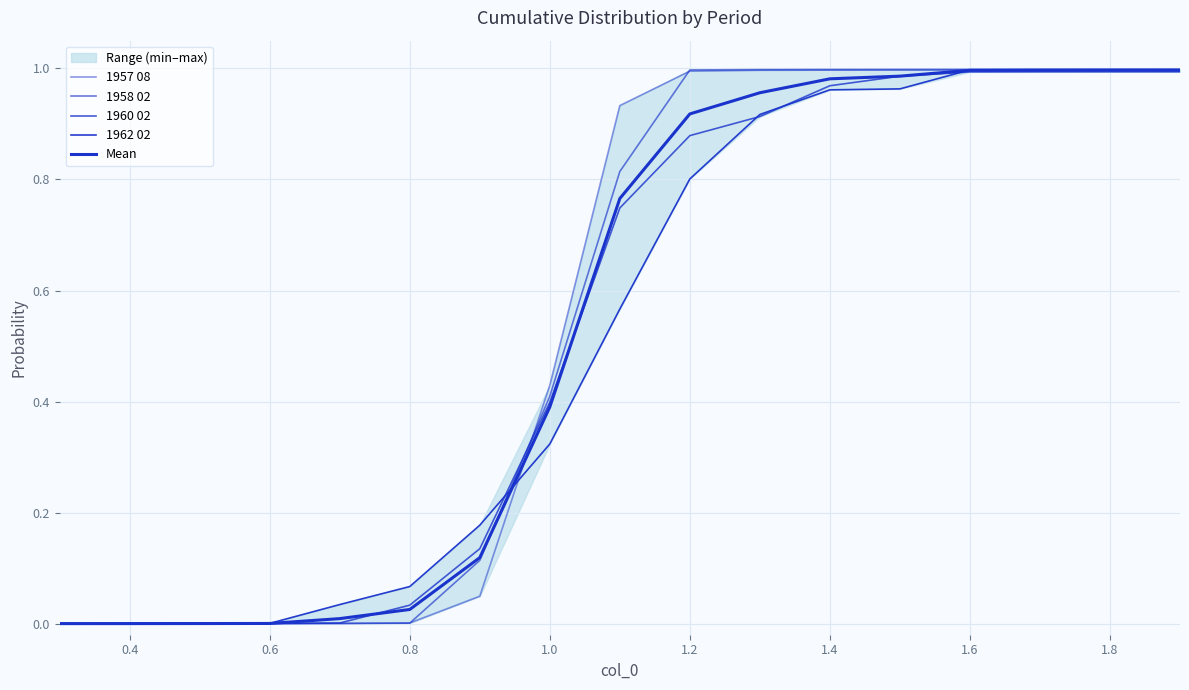

Which series has the largest range (max minus min)?

1958 02